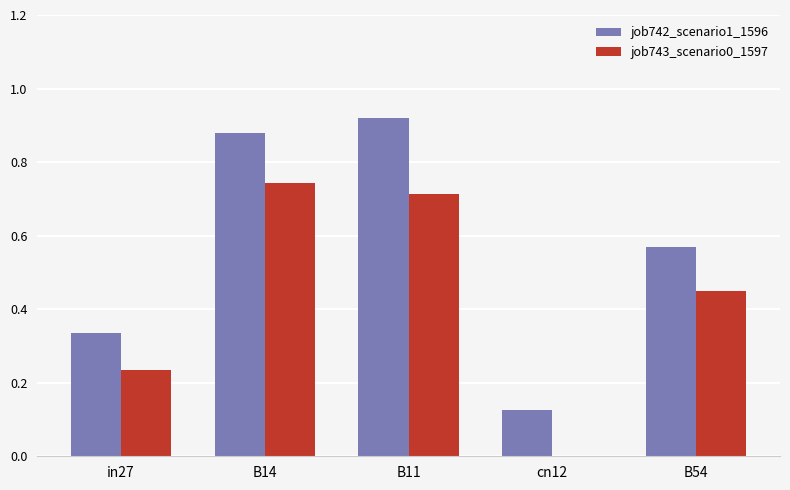

Where is job742_scenario1_1596 nearest to the value 0?

cn12